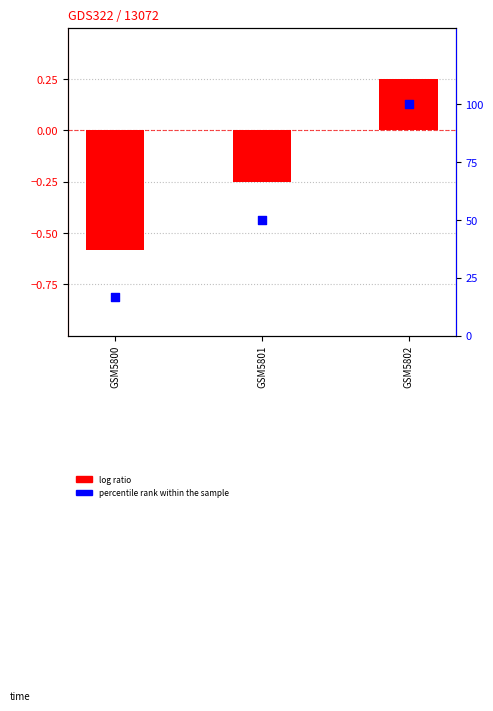

What is the change in value from GSM5800 to GSM5802?

+83.3